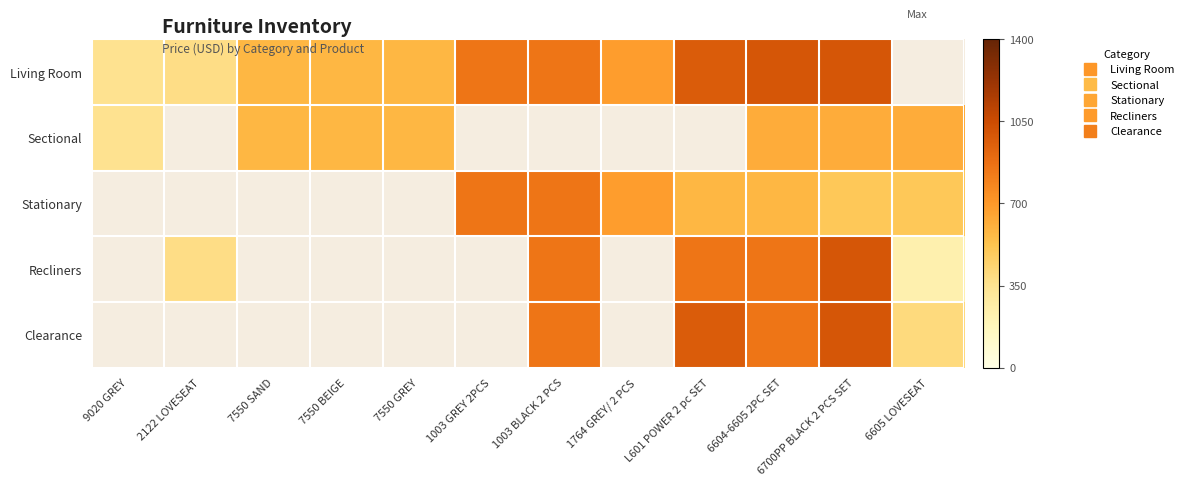

At which category is the sum across all series the highest?

6700PP BLACK 2 PCS SET